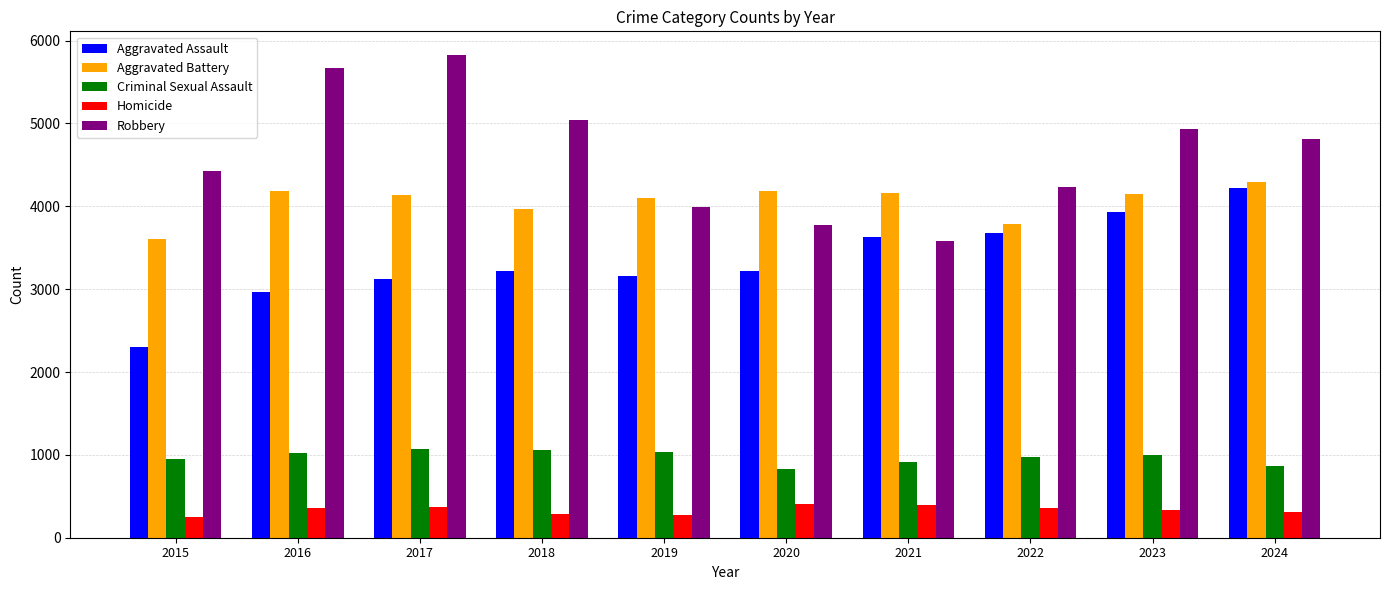

Which series has the widest spread of values?

Robbery